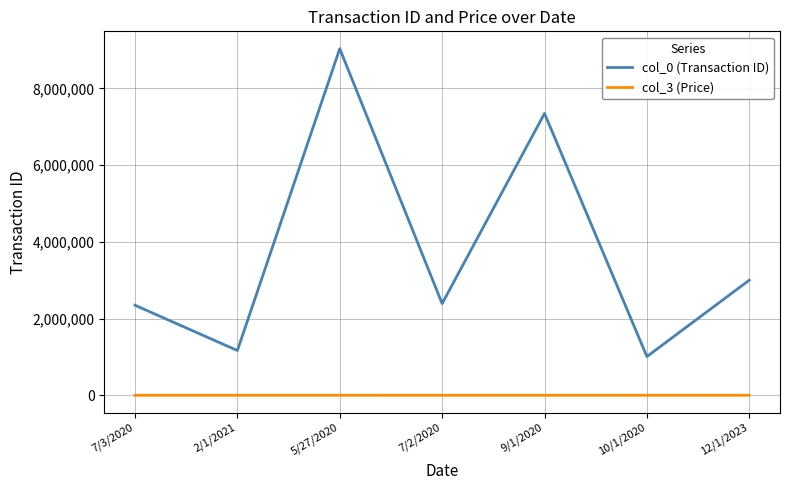

True or false: col_0 (Transaction ID) and col_3 (Price) cross at least once.

False